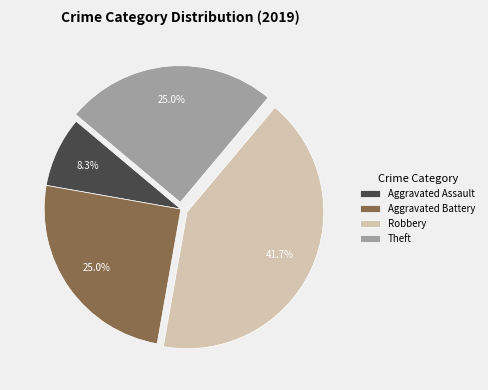

How many slices are in this pie chart?

4